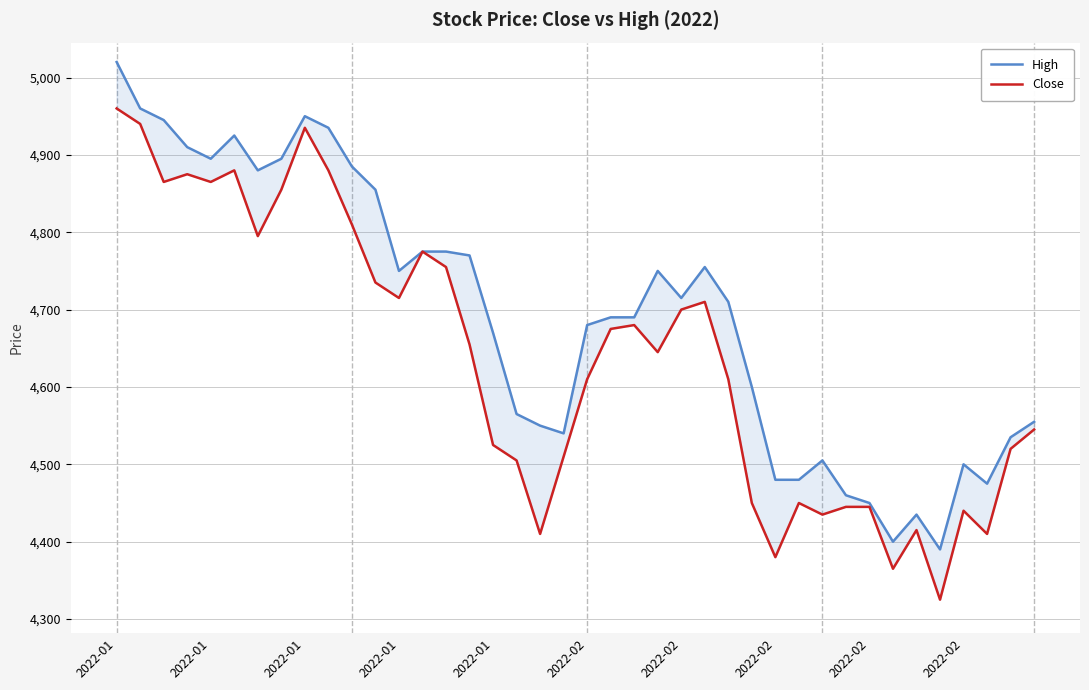

Rank the series by their average value, from lowest to highest.

Close, High